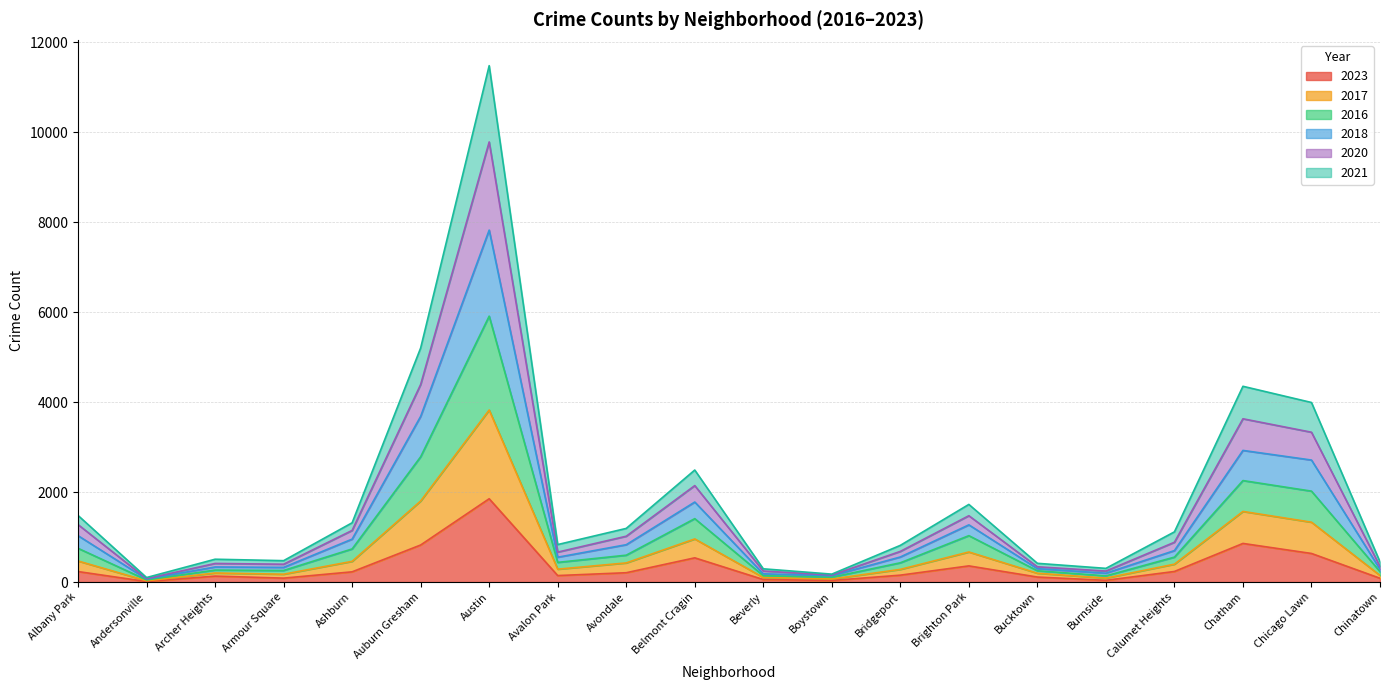

Which category has the highest value in the 2023 series?

Austin